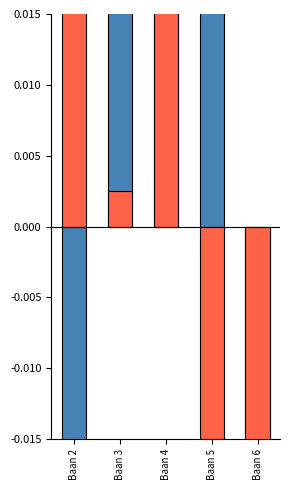

Is it true that Legs1 (vs mean) equals 0.1 at Baan 4?

False